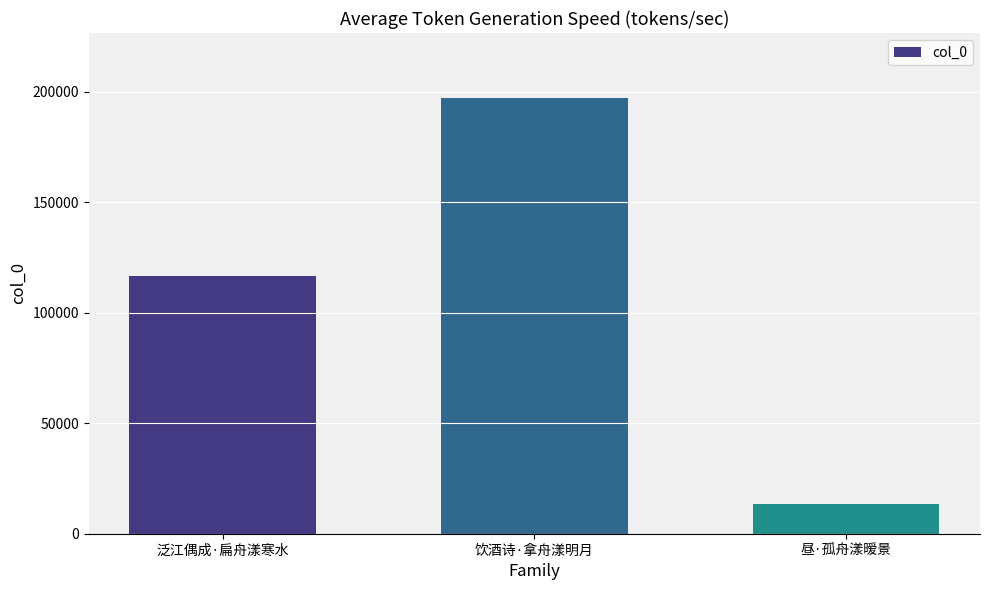

Reading left to right, list all the values displayed in this chart.

116689	197003	13640